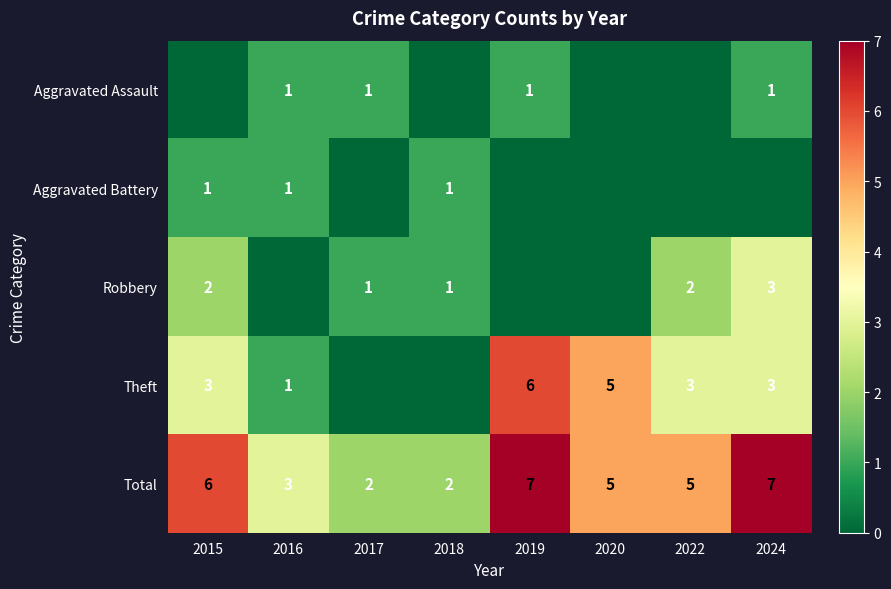

What is the sum of the Total values at 2016 and 2020?

8